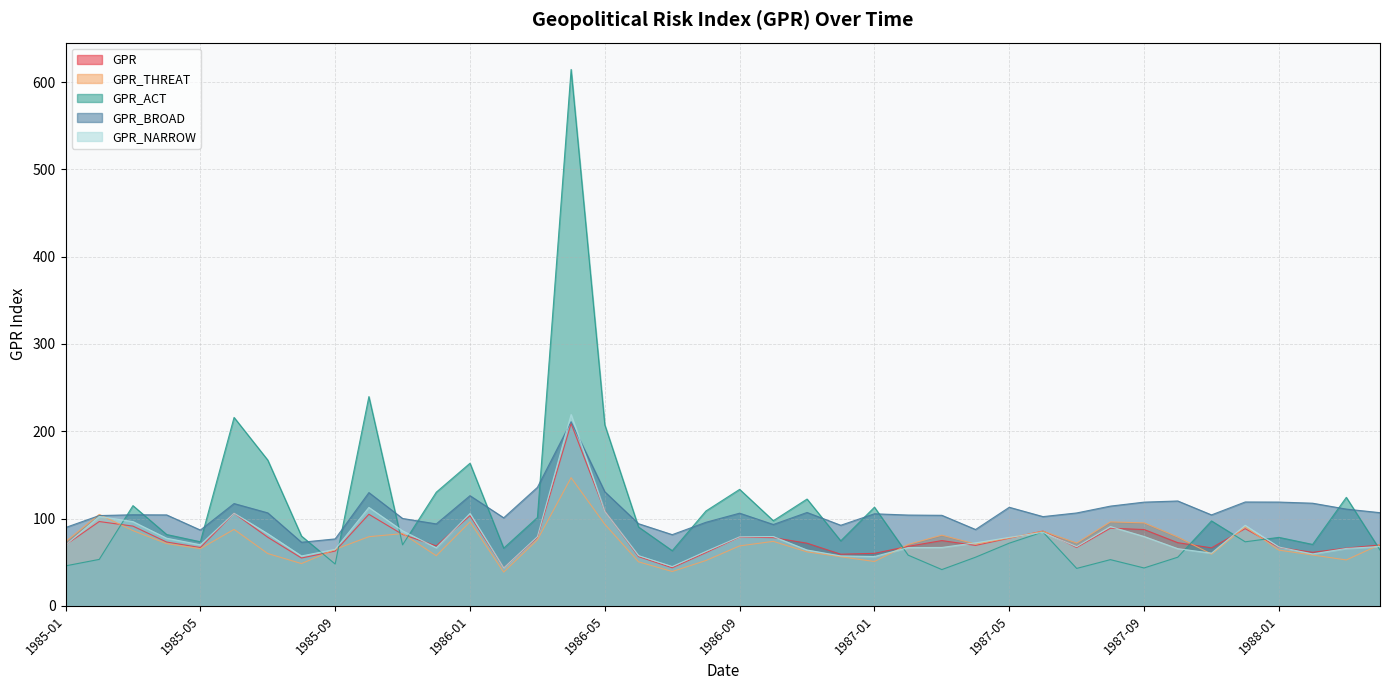

How many lines are shown in the chart?

5